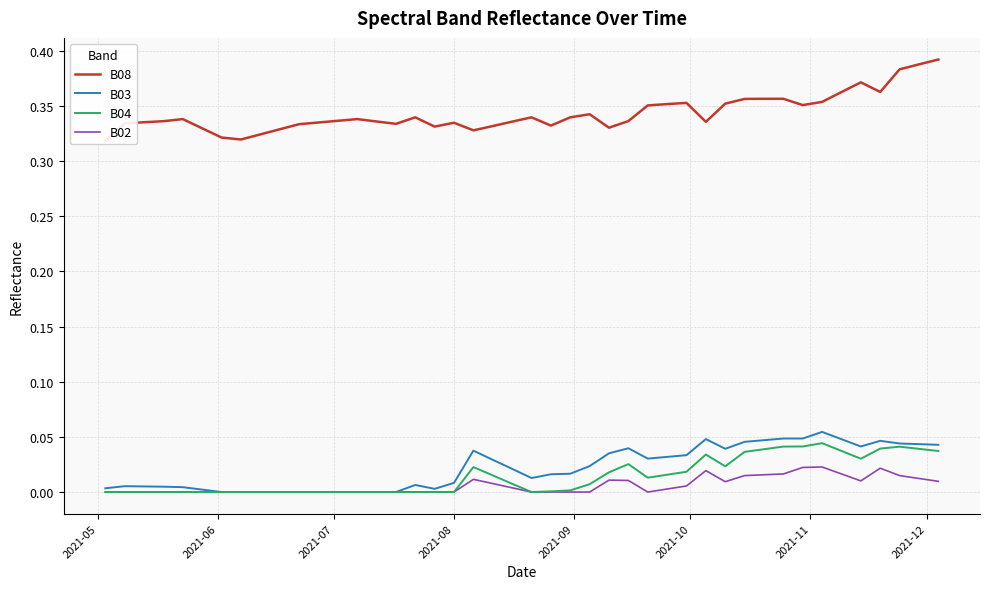

How many lines are shown in the chart?

4